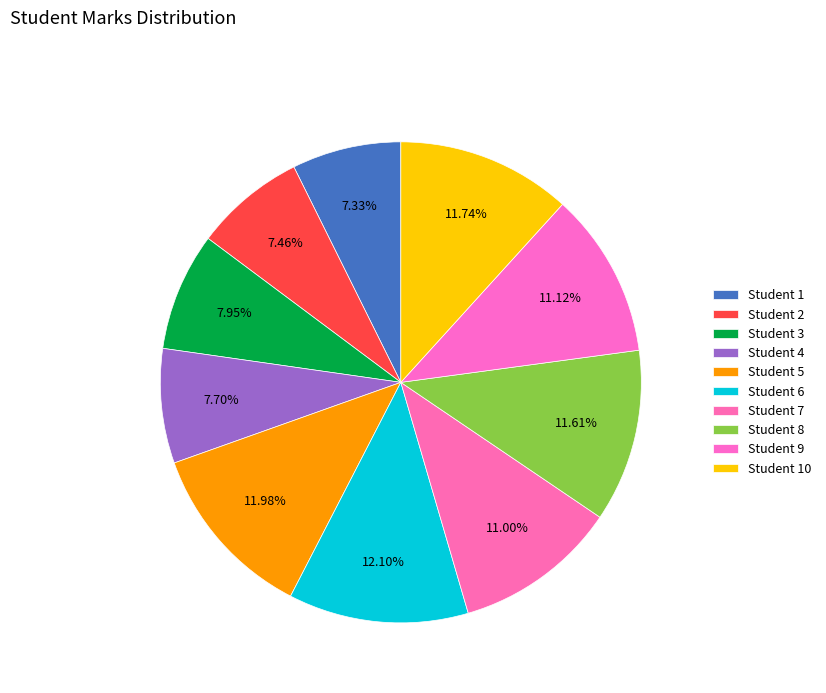

How many segments does this pie chart have?

10